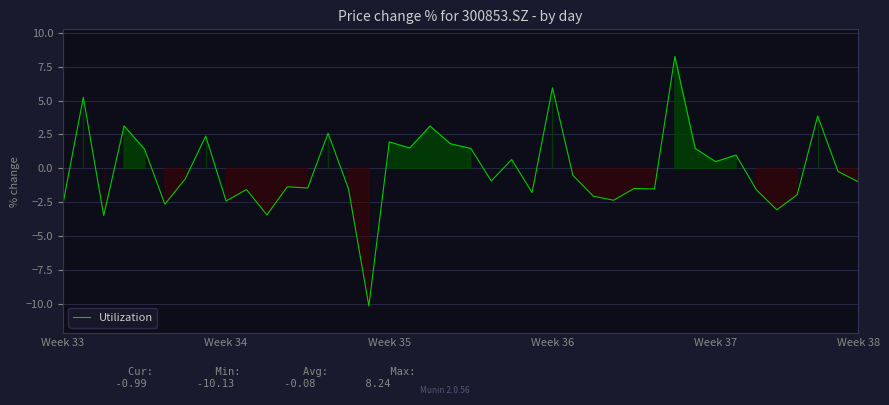

What is the difference between the maximum and minimum values?

18.4